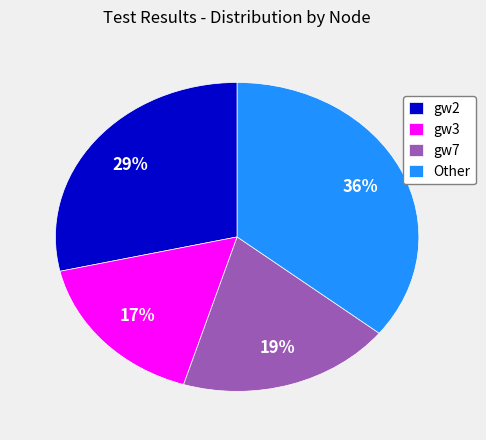

To the nearest percent, what percentage of the pie is gw3?

17%